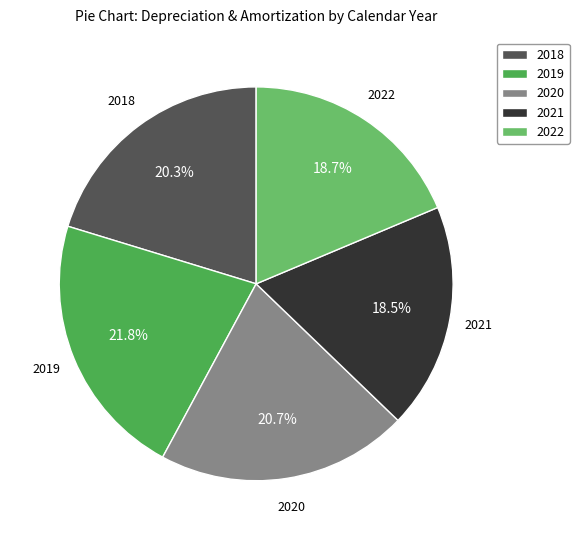

What is the largest slice in the pie chart?

2019